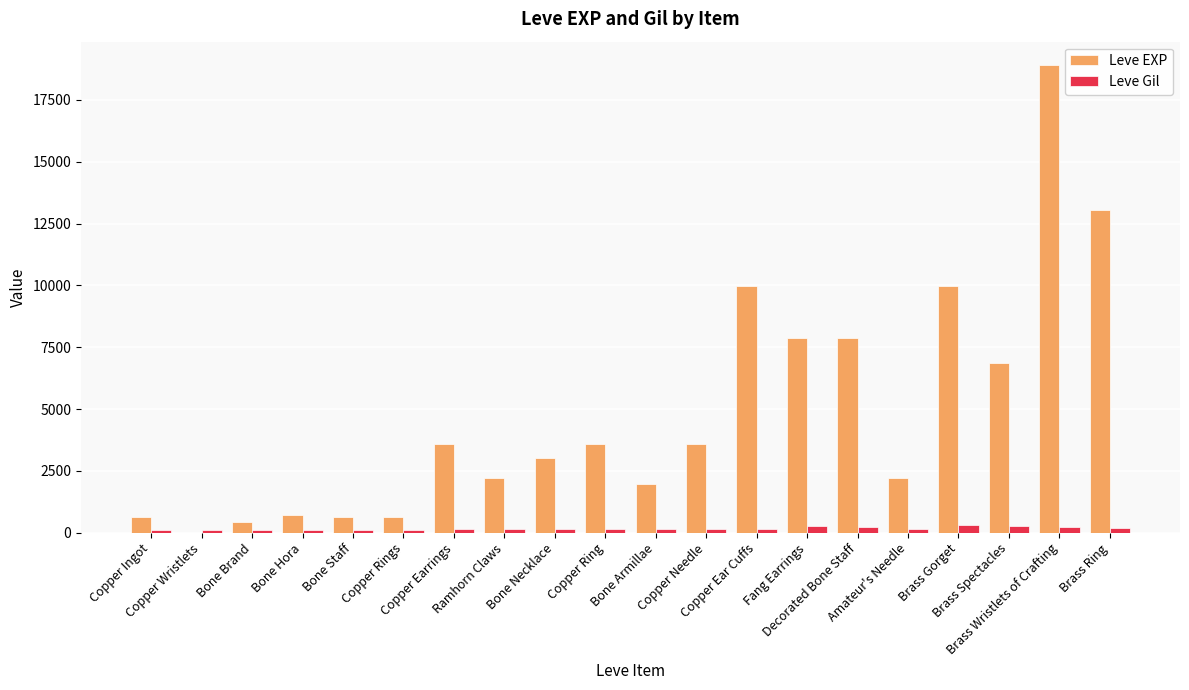

What is the highest value of the Leve EXP series?

18910